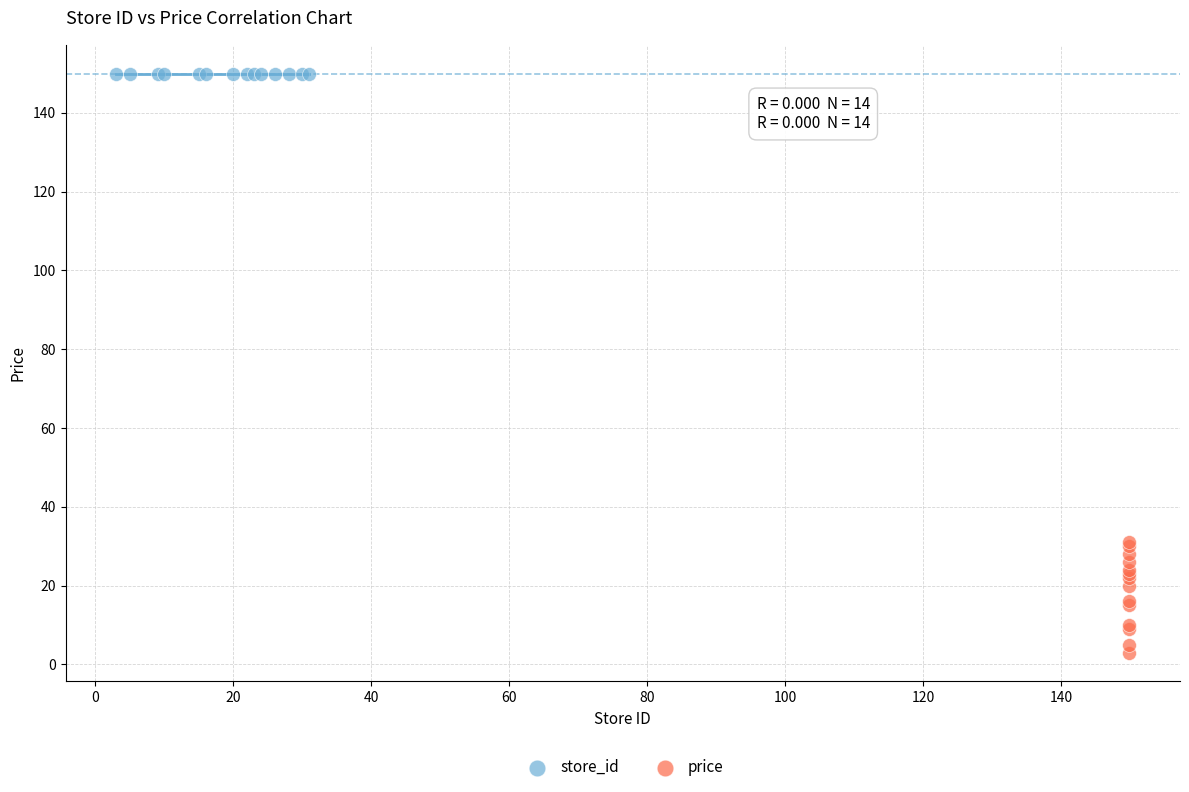

Which series contains the lowest Y value?

price